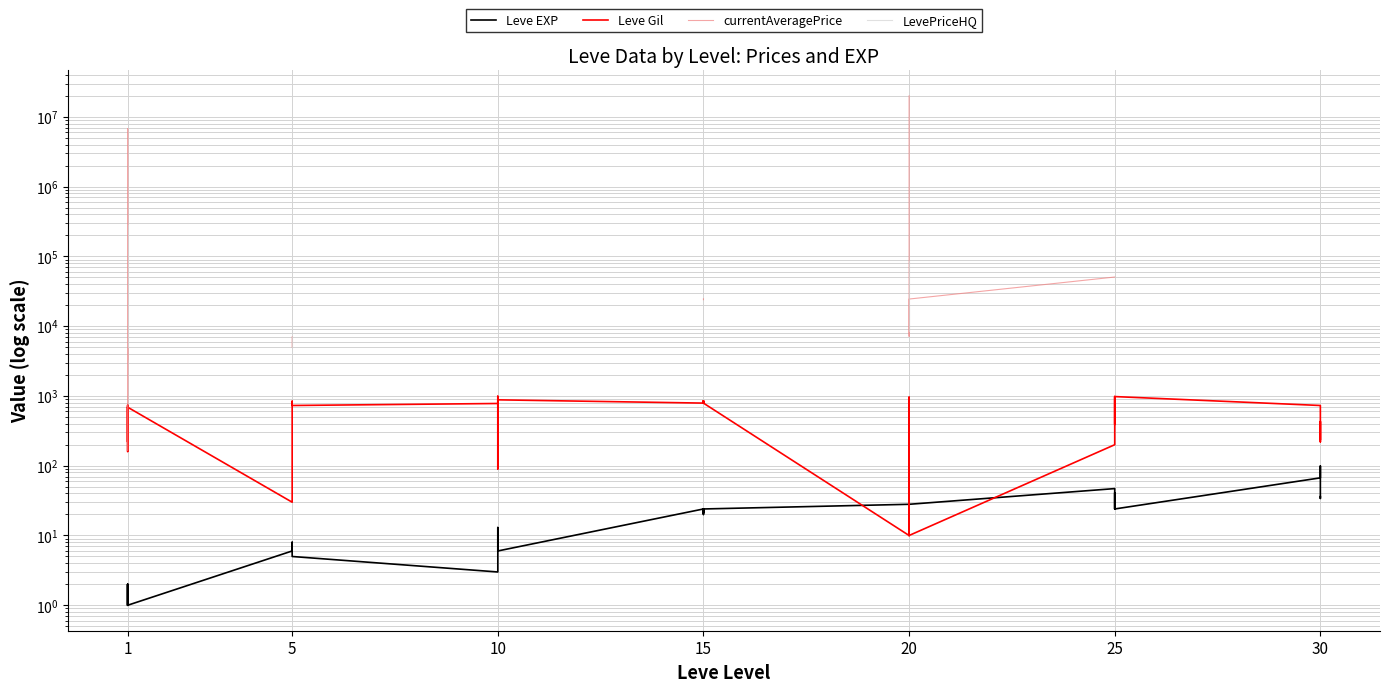

How many interior local valleys does the currentAveragePrice series have?

2